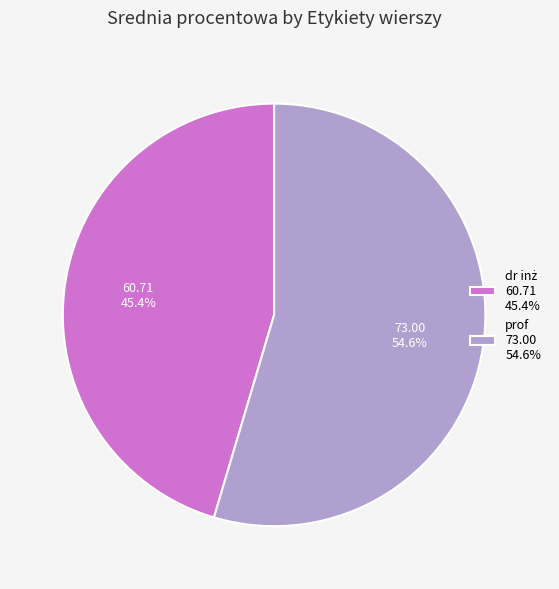

Is there any slice that represents more than half of the pie?

Yes